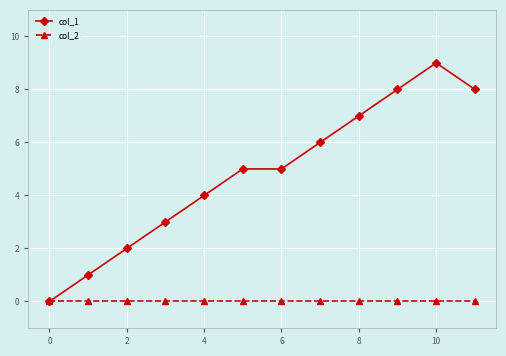

Which series has the largest total across all categories?

col_1